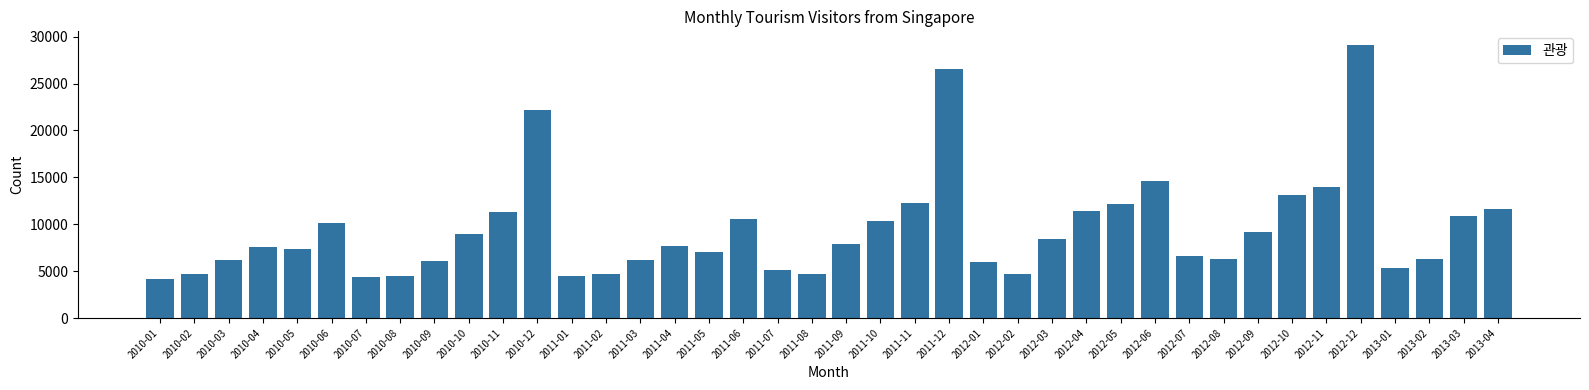

Is it true that the value at 2010-10 is 3007?

False